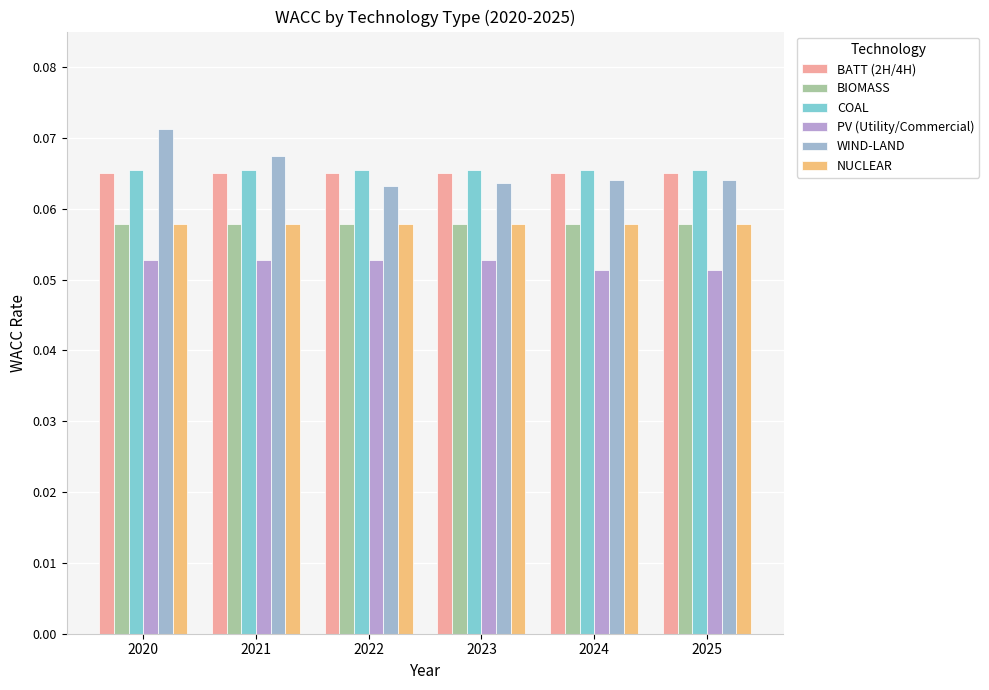

Are the bars horizontal?

No